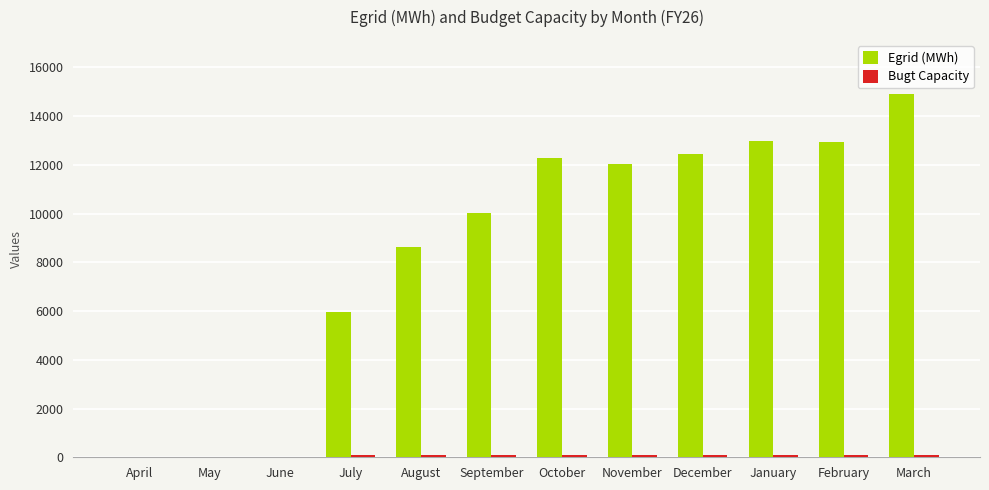

The value of Egrid (MWh) at May is 8516.1. True or false?

False